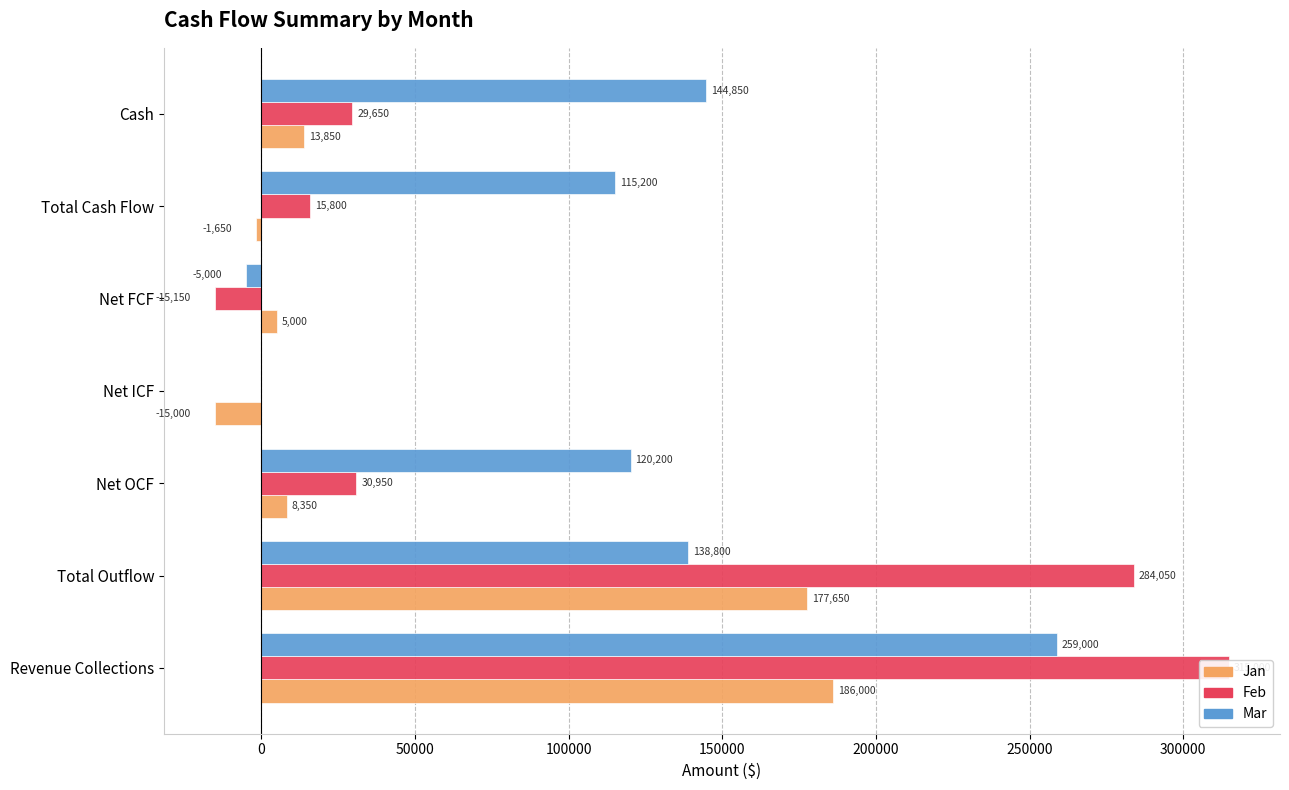

How many data points in Feb are above 29650?

3